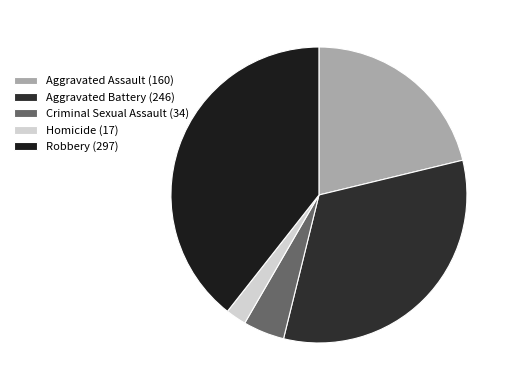

Between Aggravated Assault (160) and Aggravated Battery (246), which is larger?

Aggravated Battery (246)